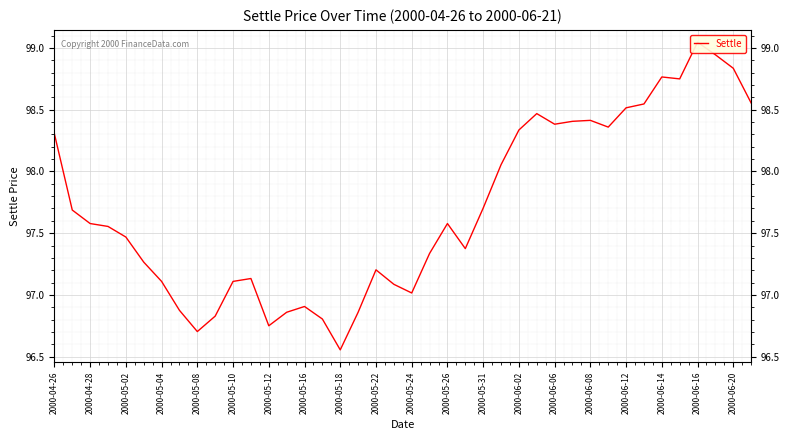

How many lines are shown in the chart?

1